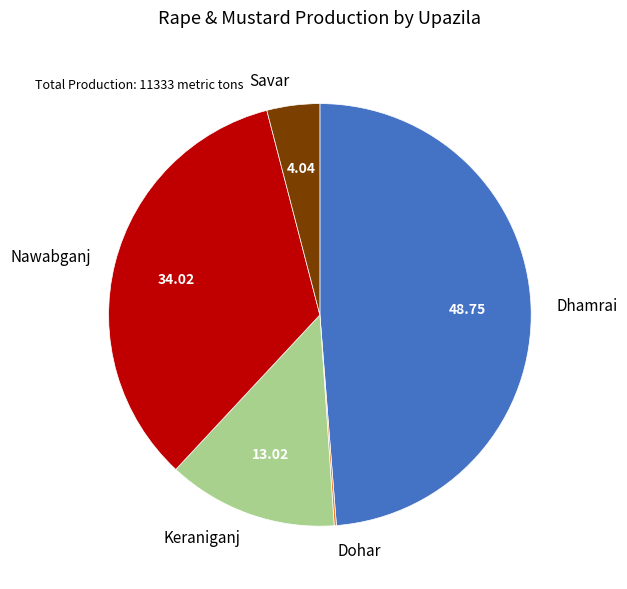

Which category has the biggest portion of the pie?

Dhamrai